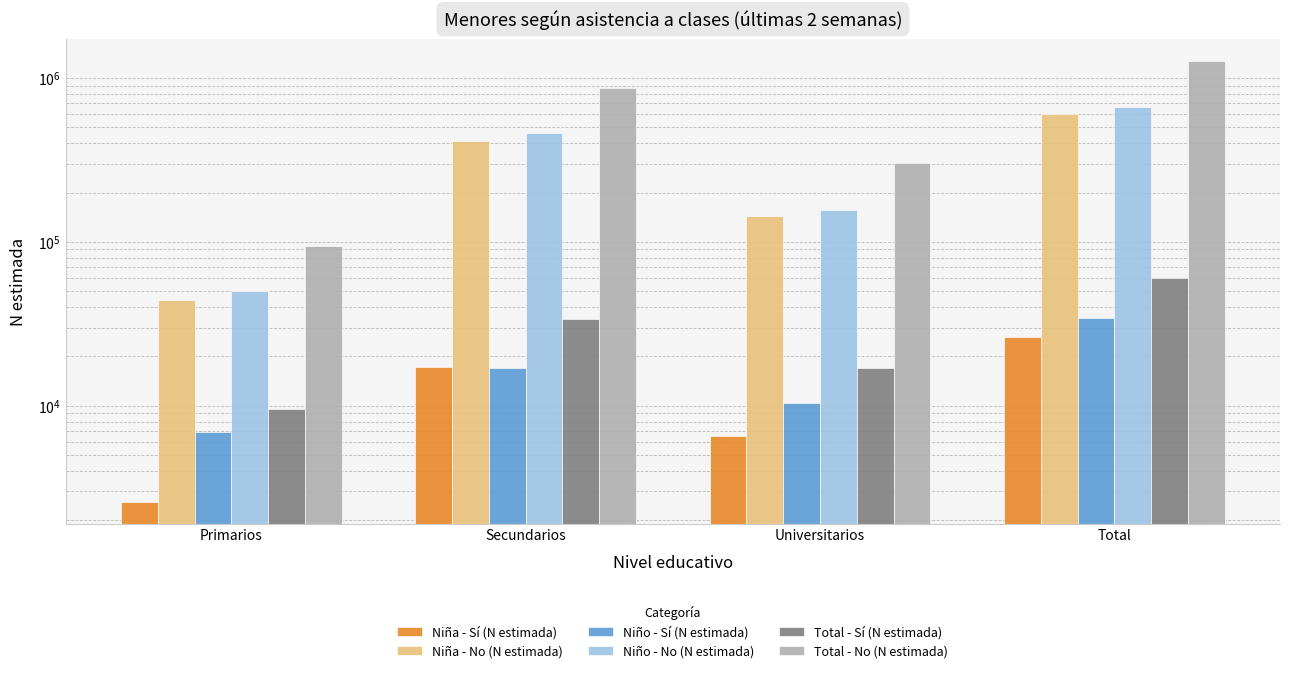

Between Primarios and Secundarios, which is larger?

Secundarios